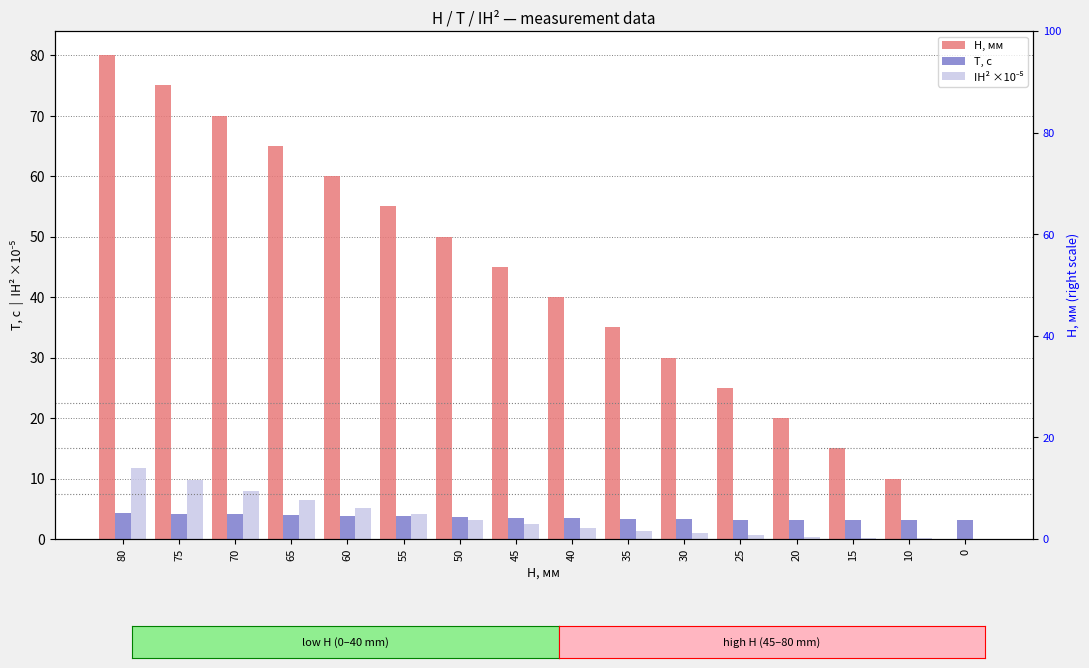

Reading left to right, what are all the values shown in this chart?

H, мм: 80.0	75.0	70.0	65.0	60.0	55.0	50.0	45.0	40.0	35.0	30.0	25.0	20.0	15.0	10.0	0.0
T, с: 4.3	4.2	4.1	3.9	3.8	3.7	3.6	3.5	3.4	3.3	3.3	3.2	3.2	3.1	3.1	3.1
IH² ×10⁻⁵: 11.7	9.7	7.9	6.4	5.2	4.1	3.2	2.4	1.8	1.3	0.9	0.6	0.4	0.2	0.1	0.0